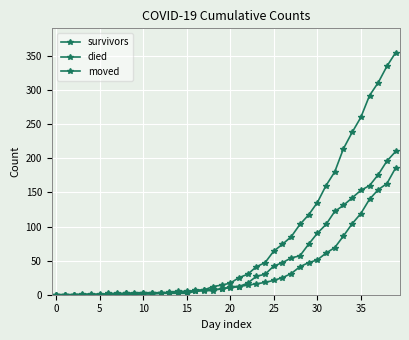

How many distinct data groups are displayed?

3